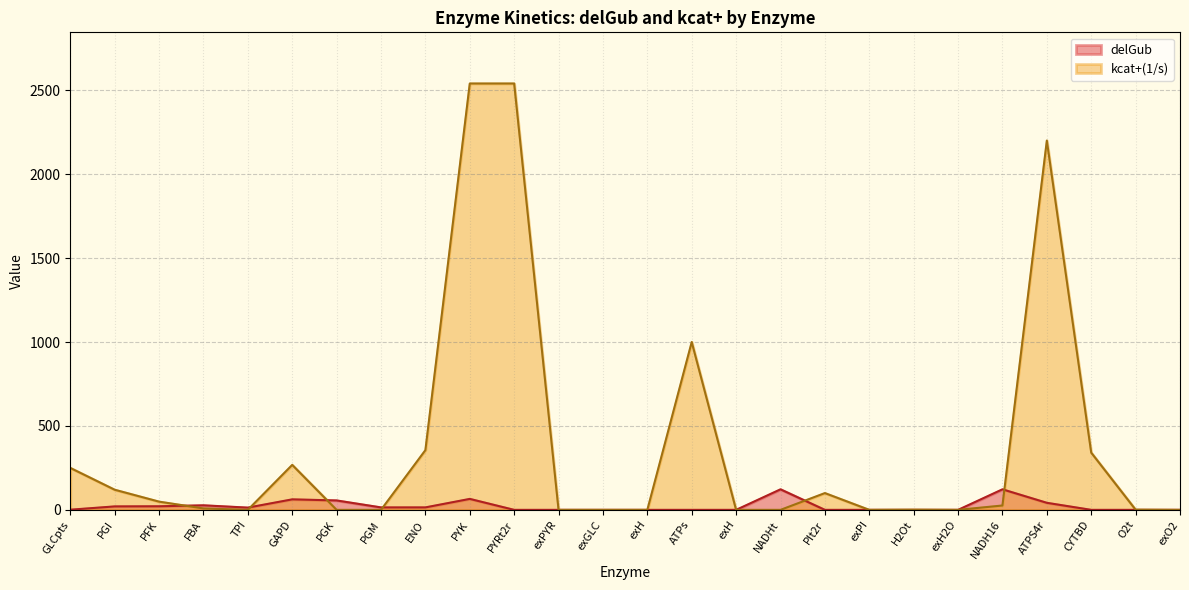

True or false: kcat+(1/s) has more than 0 interior local peaks.

True